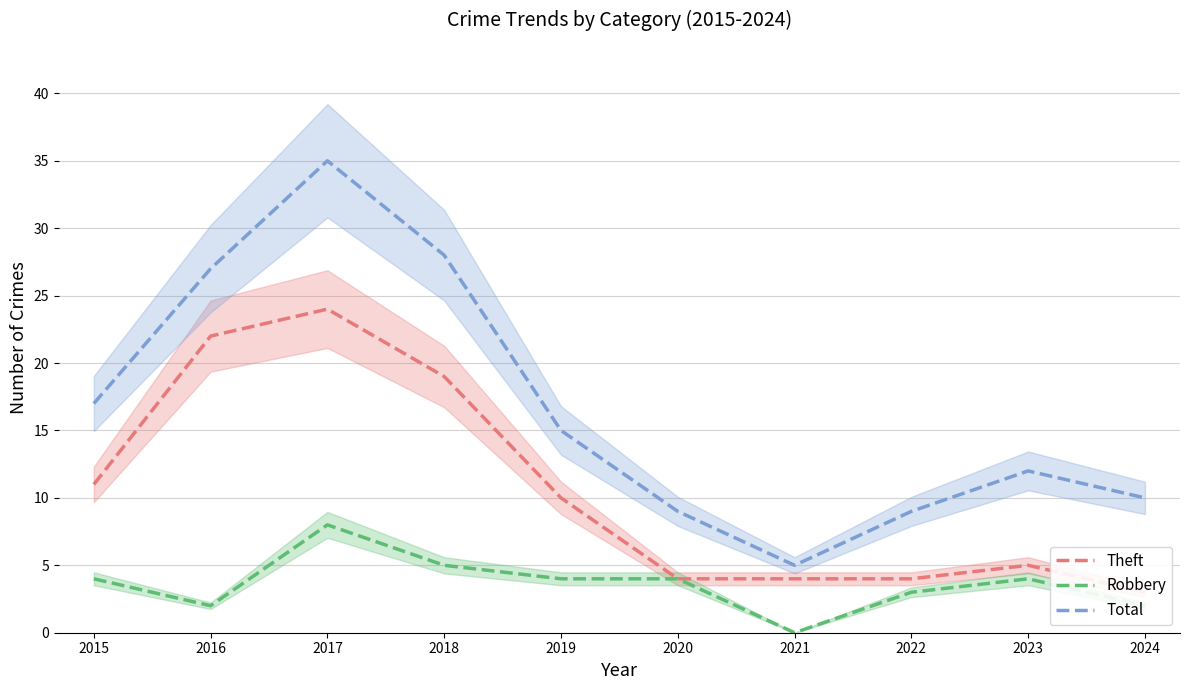

Which label corresponds to the largest value in the chart?

2017